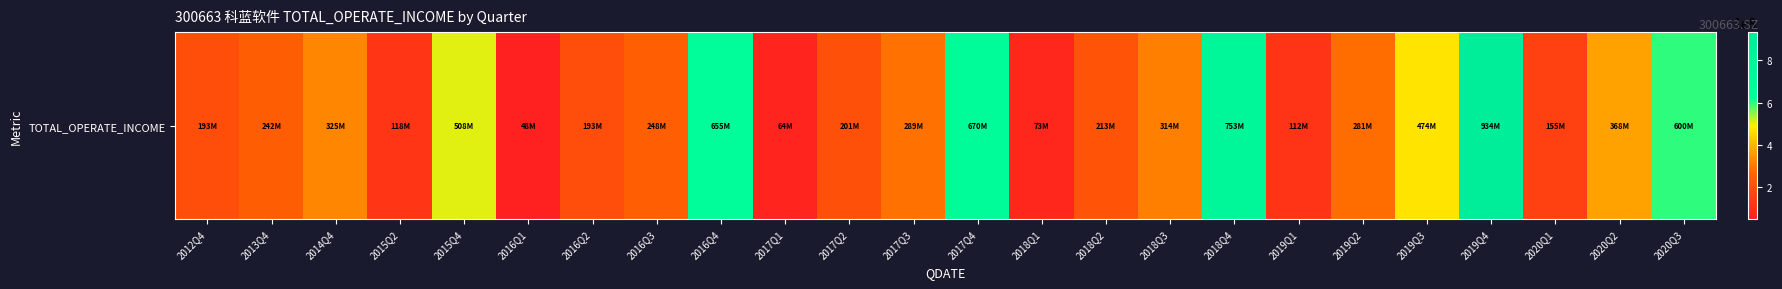

Where is the data nearest to the value 490750540?

2019Q3